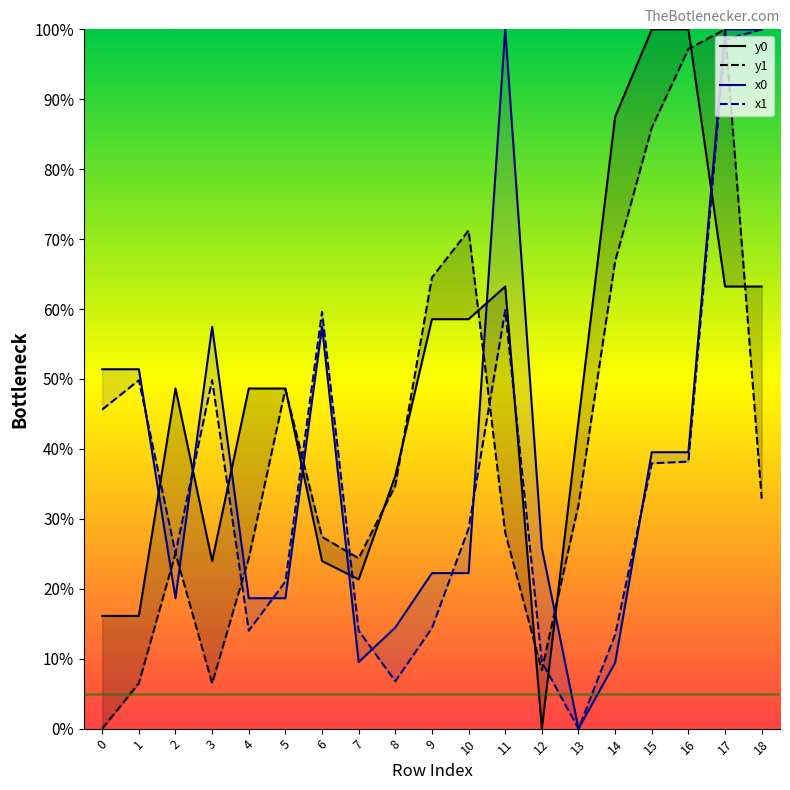

Reading right to left, extract all data points from this chart.

y0: 18=63.2	17=63.2	16=100.0	15=100.0	14=87.5	13=44.0	12=0.0	11=63.2	10=58.6	9=58.6	8=36.2	7=21.3	6=24.0	5=48.6	4=48.6	3=24.0	2=48.6	1=16.1	0=16.1
y1: 18=32.9	17=100.0	16=97.2	15=85.9	14=66.8	13=32.0	12=8.4	11=28.0	10=71.2	9=64.5	8=34.8	7=24.4	6=27.4	5=48.5	4=24.4	3=6.5	2=25.1	1=6.5	0=0.0
x0: 18=100.0	17=100.0	16=39.5	15=39.5	14=9.4	13=0.0	12=25.8	11=100.0	10=22.2	9=22.2	8=14.5	7=9.5	6=57.5	5=18.6	4=18.6	3=57.5	2=18.6	1=51.4	0=51.4
x1: 18=100.0	17=98.5	16=38.2	15=37.9	14=13.4	13=0.0	12=9.5	11=59.8	10=28.6	9=14.4	8=6.8	7=14.0	6=59.6	5=21.0	4=14.0	3=49.8	2=25.1	1=49.8	0=45.6